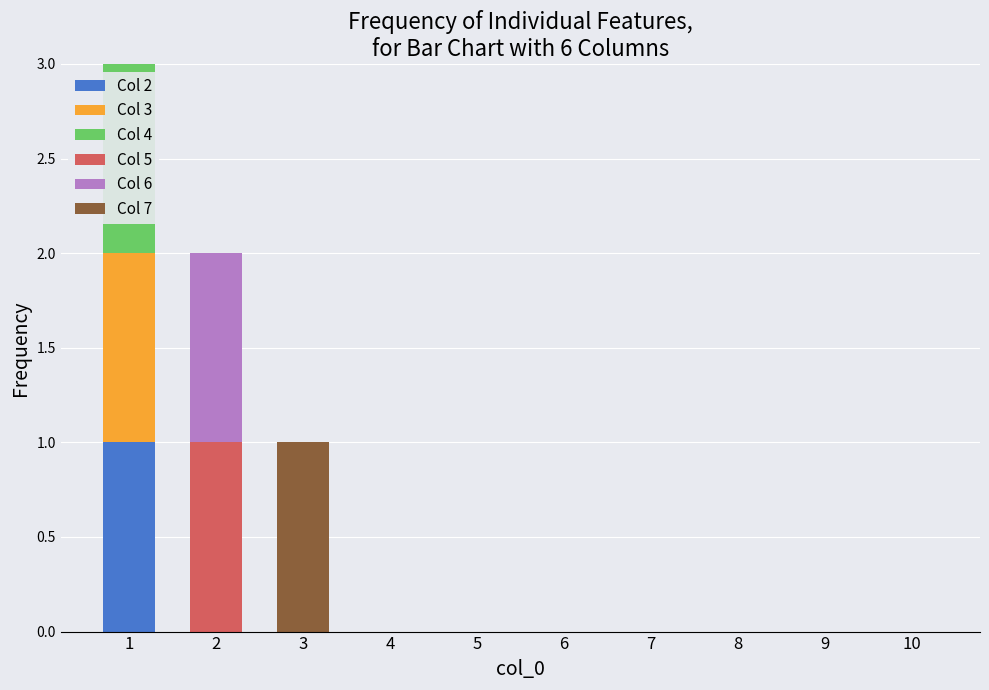

The value of Col 2 at 7 is 0. True or false?

True